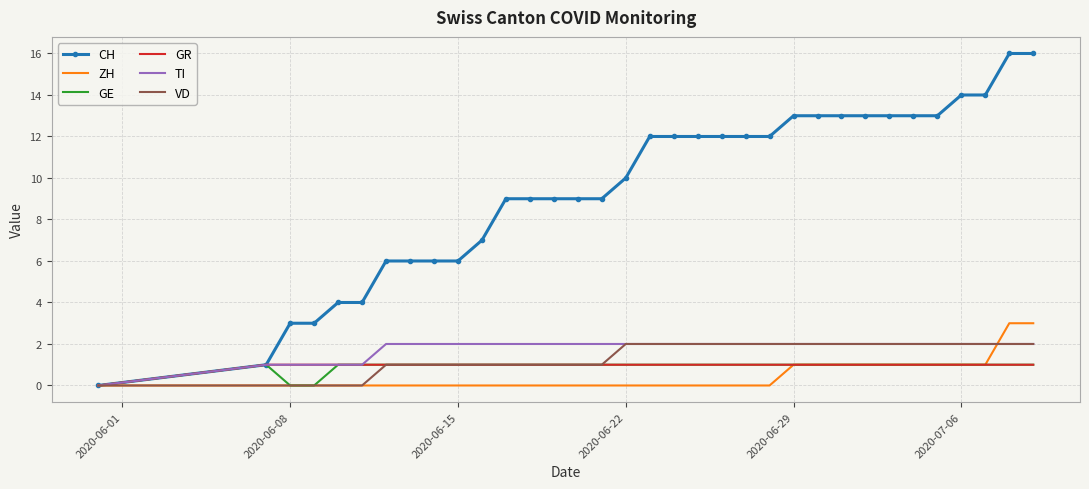

Which series has the widest spread of values?

CH